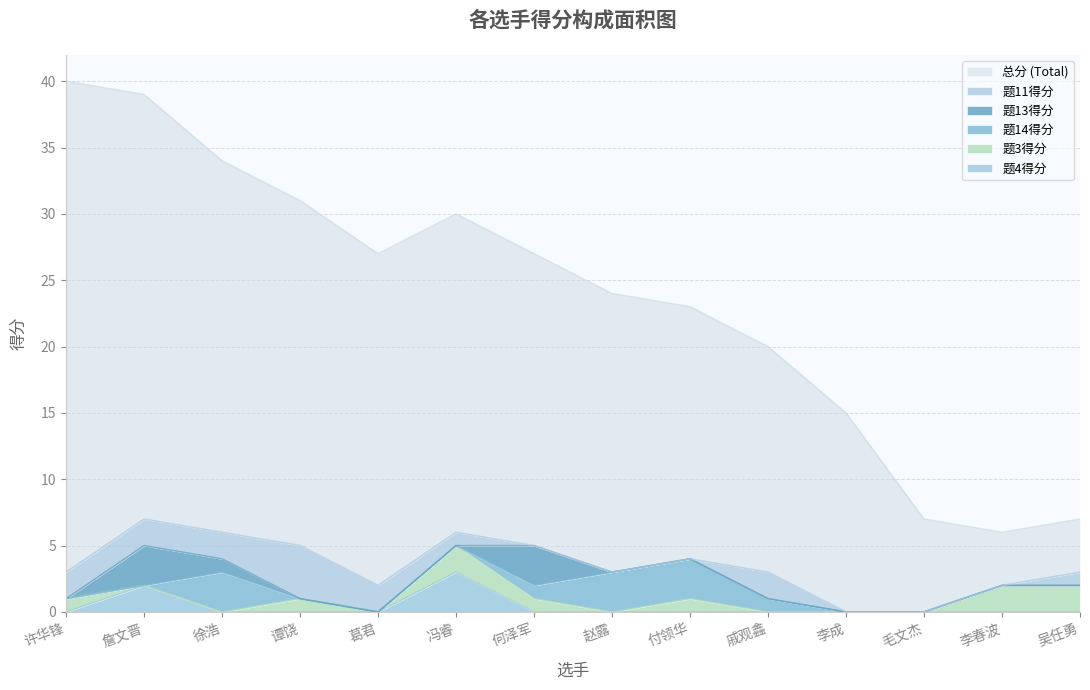

Count the 题4得分 values in the range 0 to 1.

12